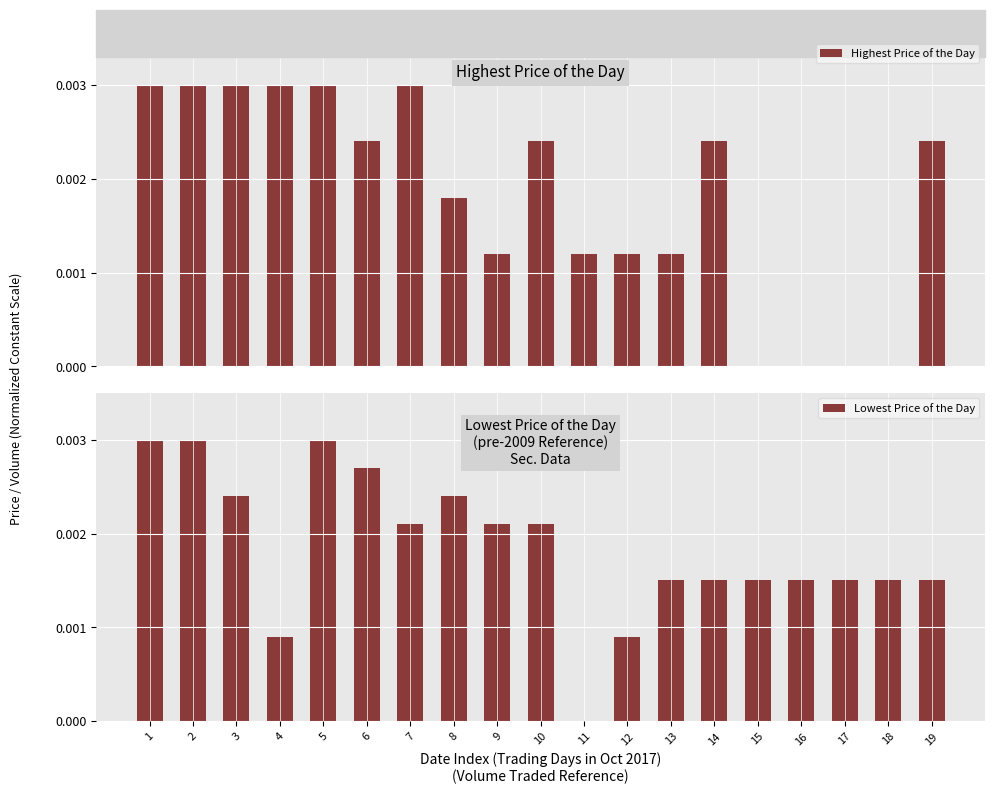

What are all the series names shown in the legend?

Highest Price of the Day, Lowest Price of the Day